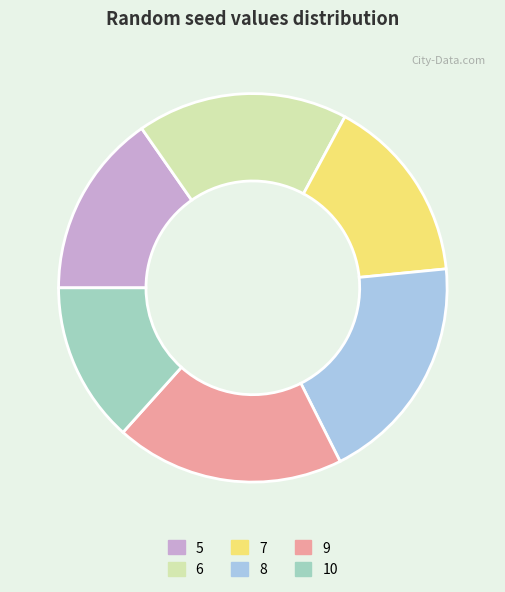

Between 5 and 10, which is larger?

5